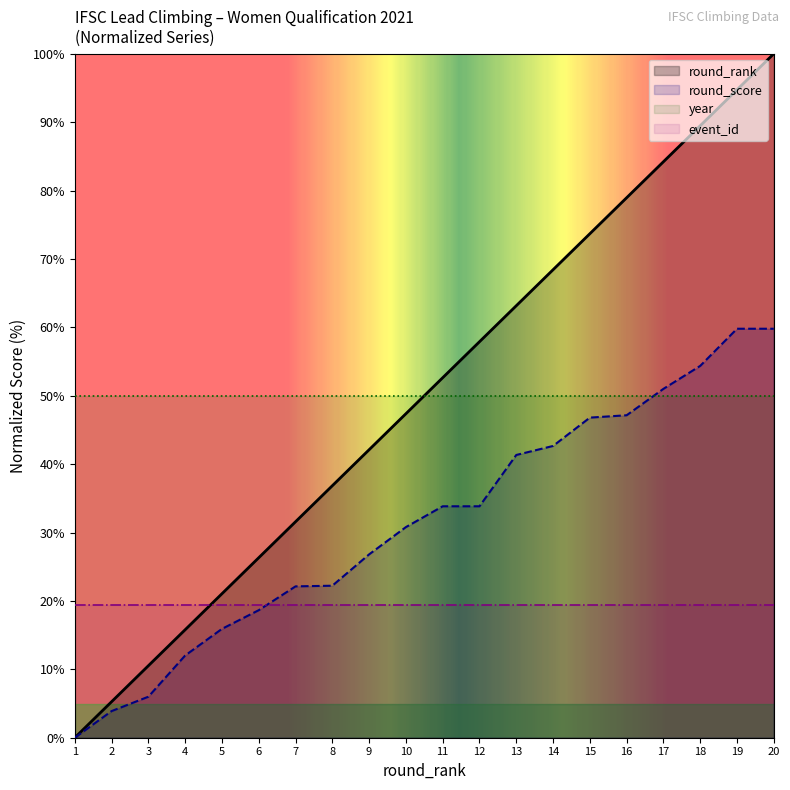

At how many categories does at least one series exceed 59?

8